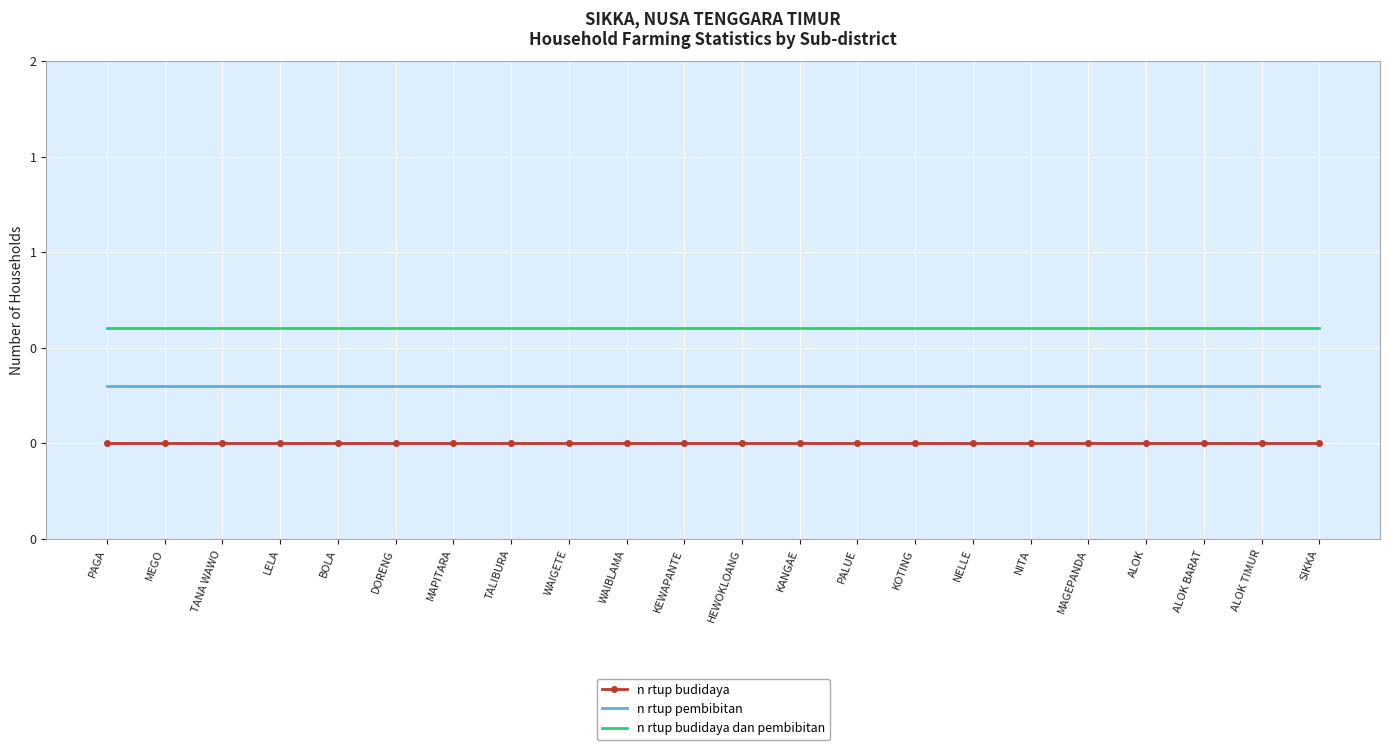

Which series has the largest range (max minus min)?

n rtup budidaya